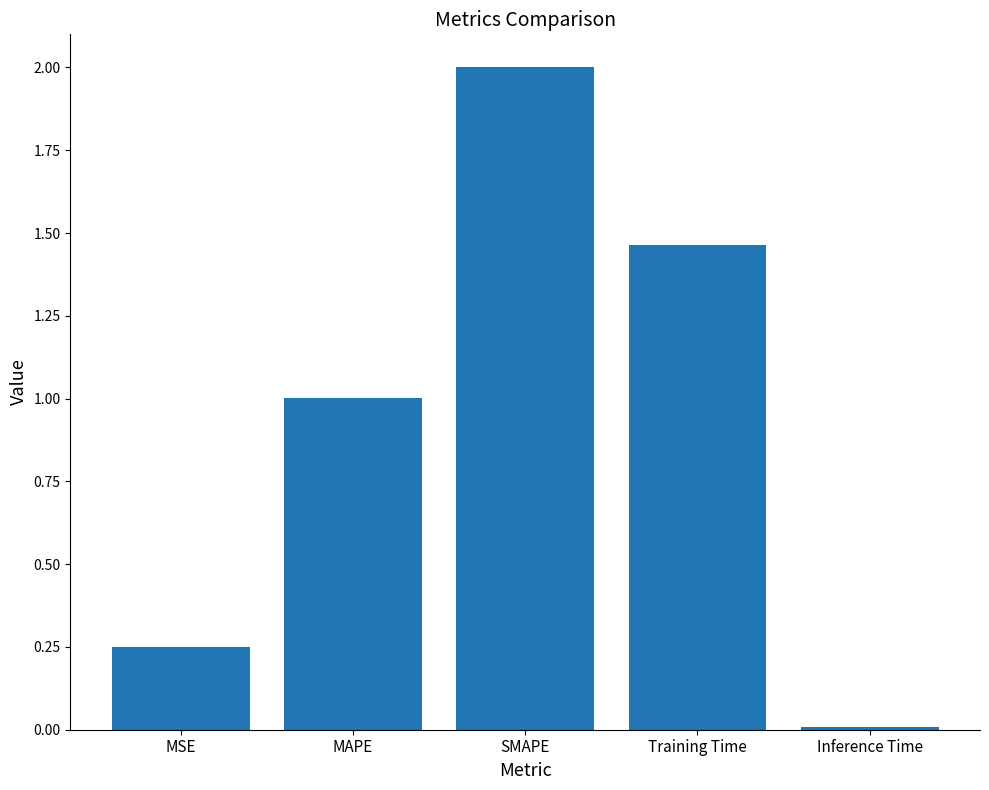

What is the label of the 5th bar from the right?

MSE